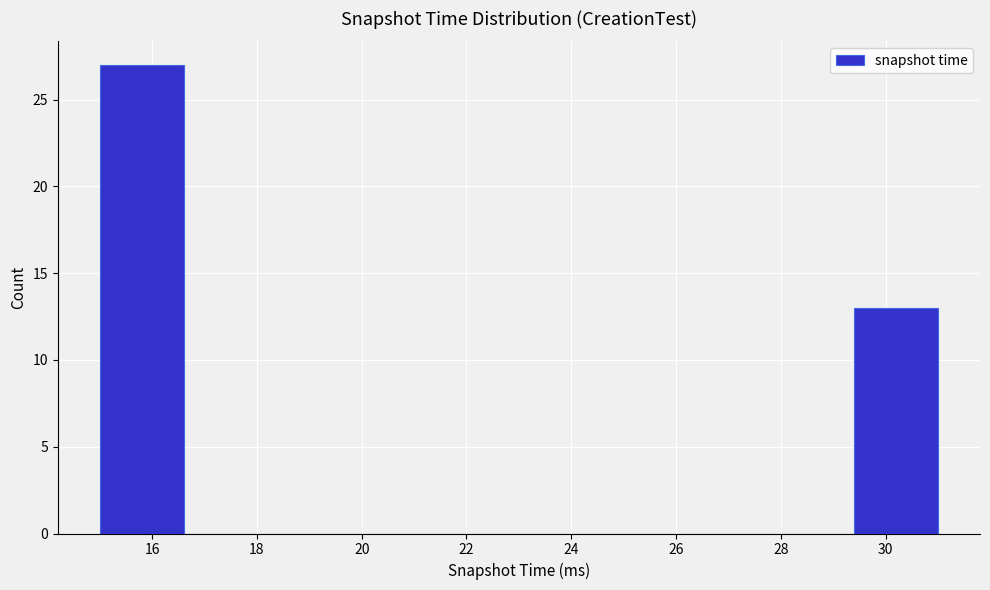

Reading left to right, transcribe this chart: for each bar, give the range it covers on the x-axis and its height. The values are not printed on the chart, so give them approximately, as read against the axis.

15.0 to 16.6: 27
16.6 to 18.2: 0
18.2 to 19.8: 0
19.8 to 21.4: 0
21.4 to 23.0: 0
23.0 to 24.6: 0
24.6 to 26.2: 0
26.2 to 27.8: 0
27.8 to 29.4: 0
29.4 to 31.0: 13